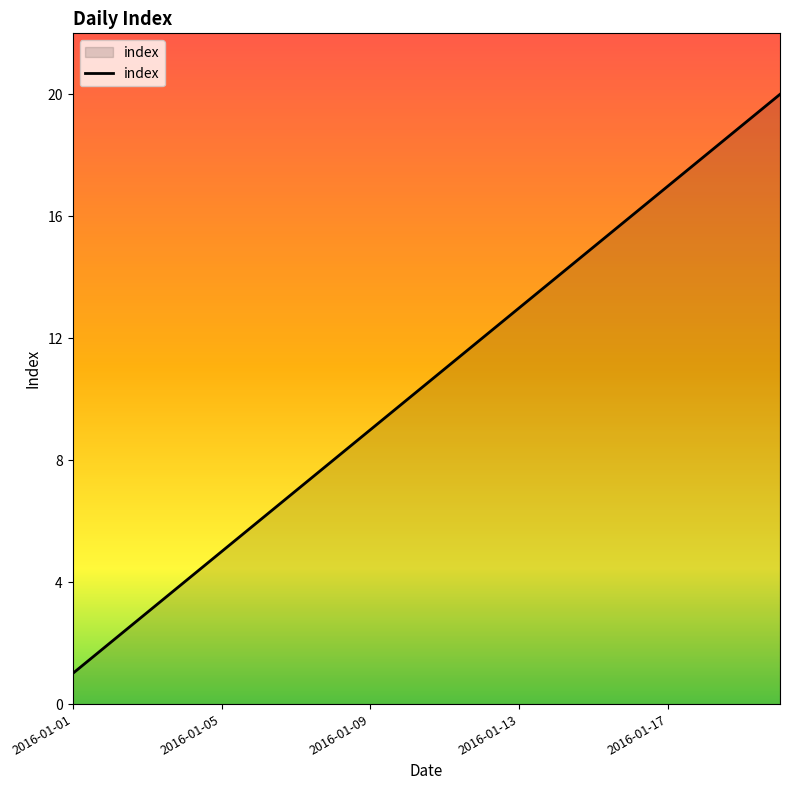

How many lines are shown in the chart?

1